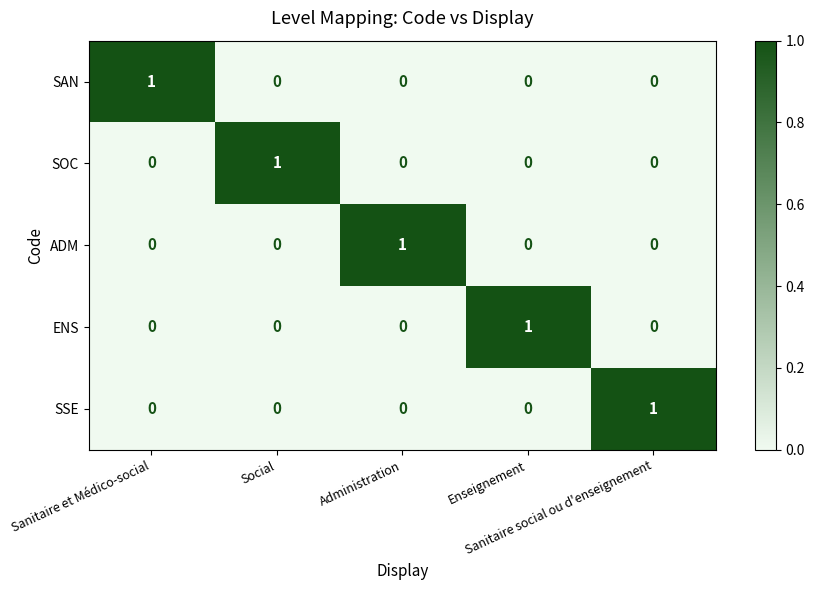

At how many categories does at least one series exceed 0?

5